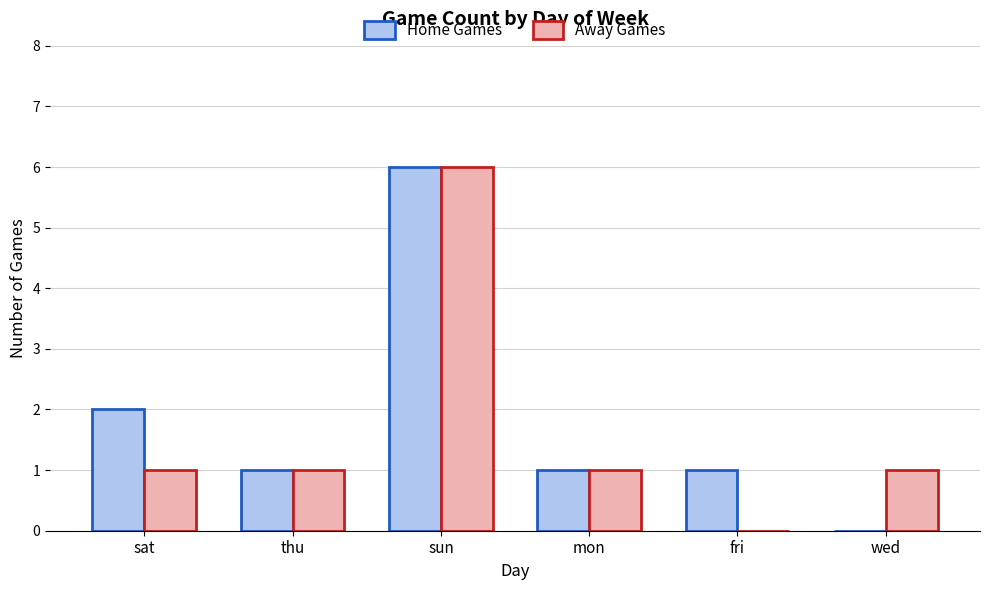

What value does the Home Games series have at fri?

1